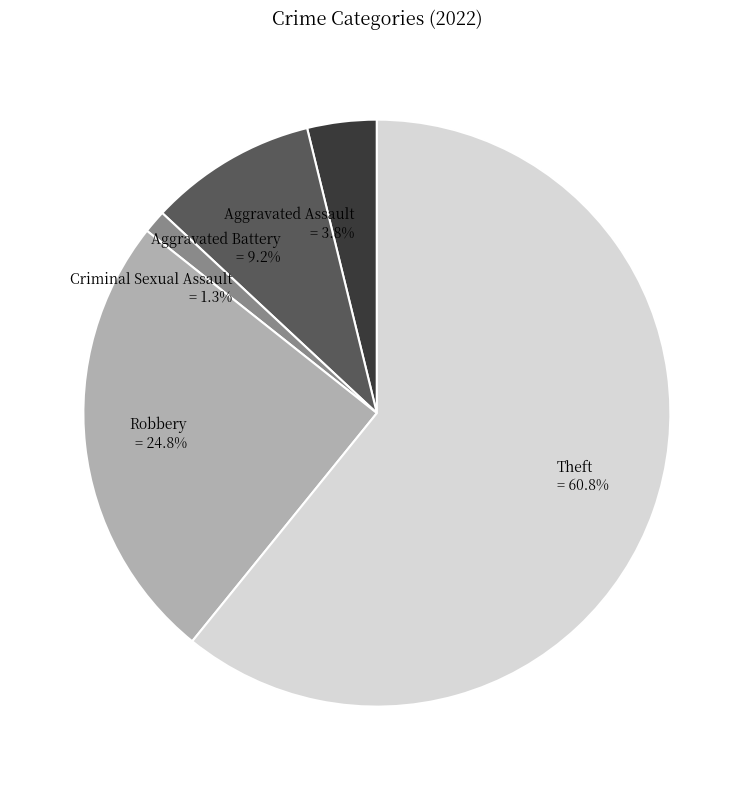

Does Criminal Sexual Assault account for over 50% of the chart?

No